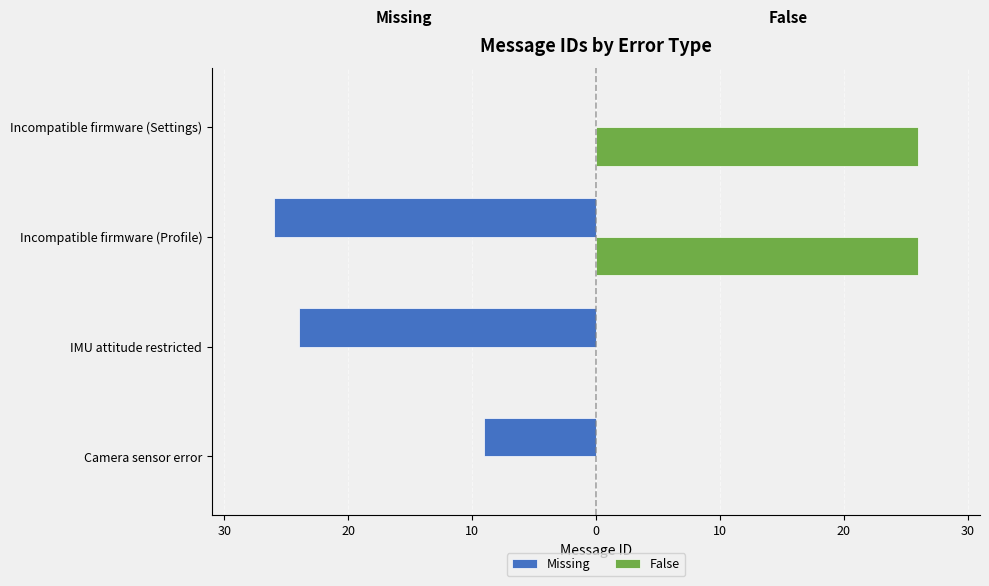

What are all the series names shown in the legend?

Missing, False